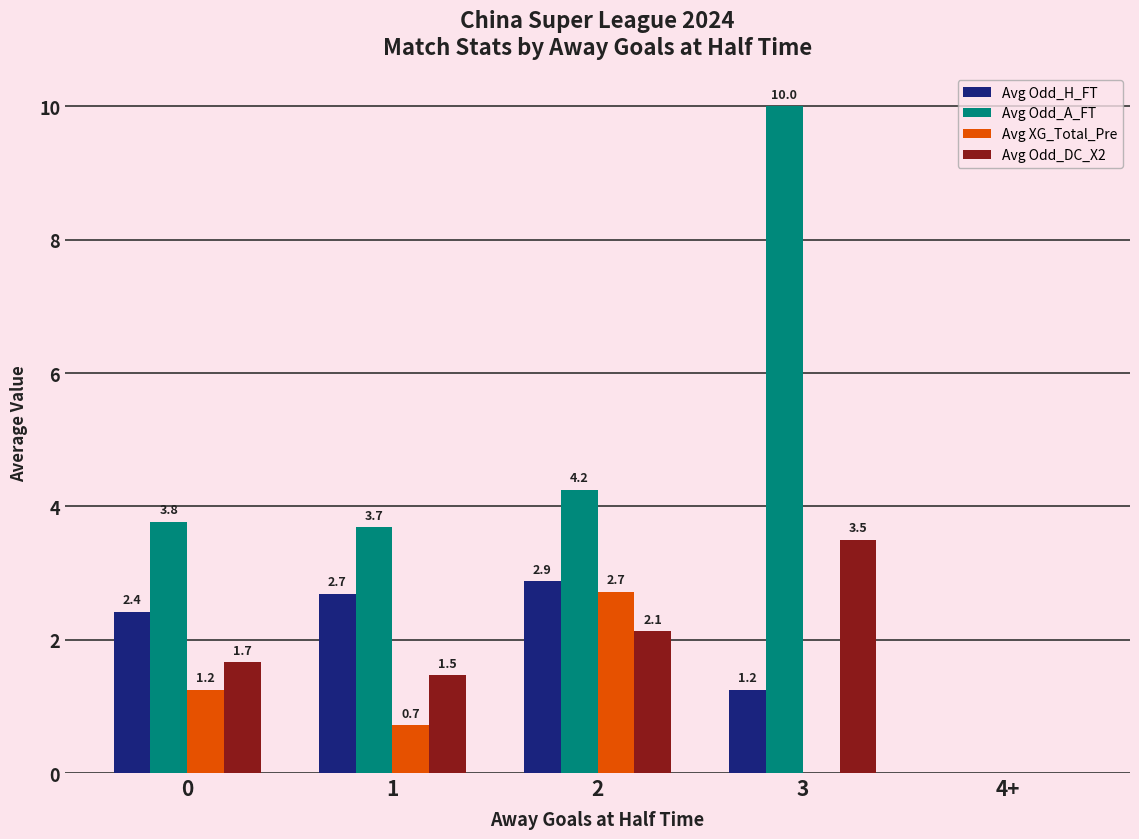

What is the sum of all Avg XG_Total_Pre values?

4.7